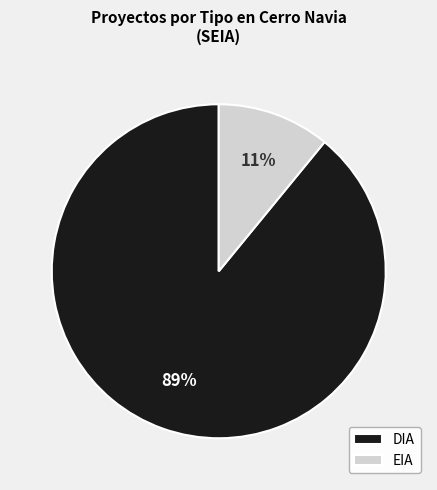

Which has a higher value, DIA or EIA?

DIA